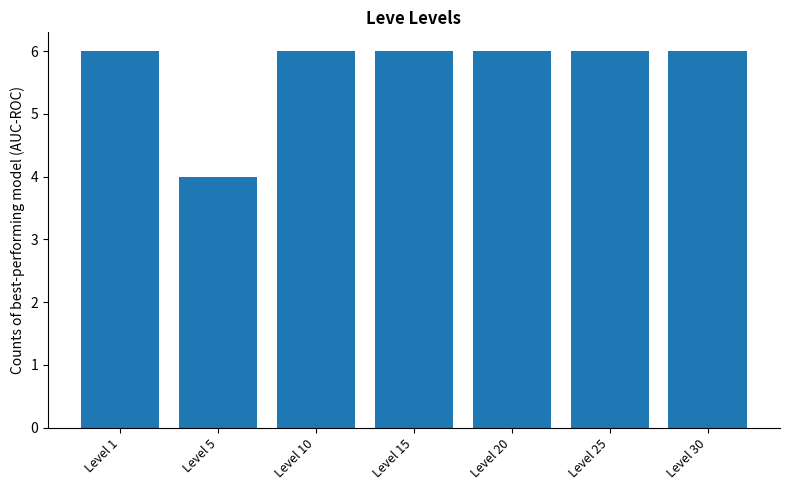

Reading left to right, what are all the values shown in this chart?

Level 1=6	Level 5=4	Level 10=6	Level 15=6	Level 20=6	Level 25=6	Level 30=6